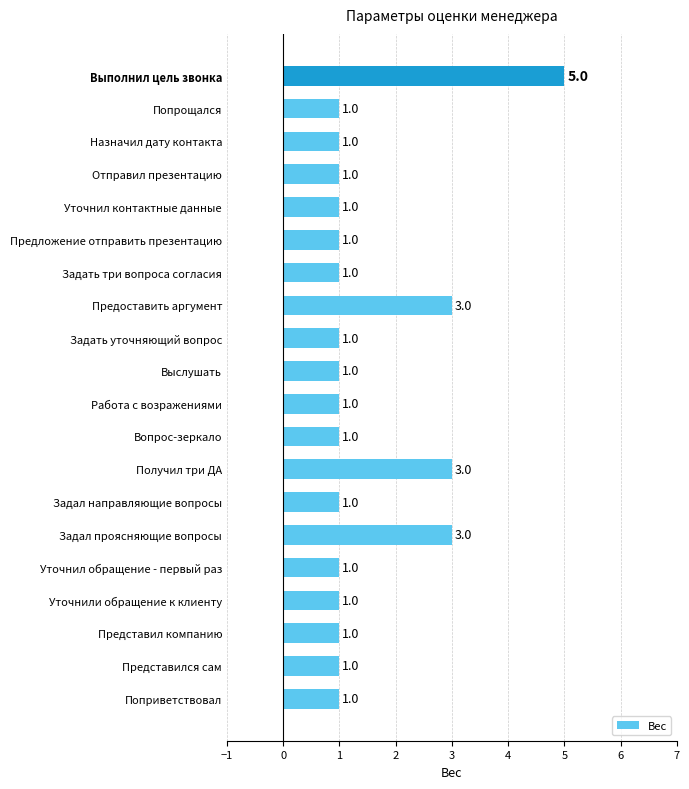

Count the values in the range 1 to 2.

16